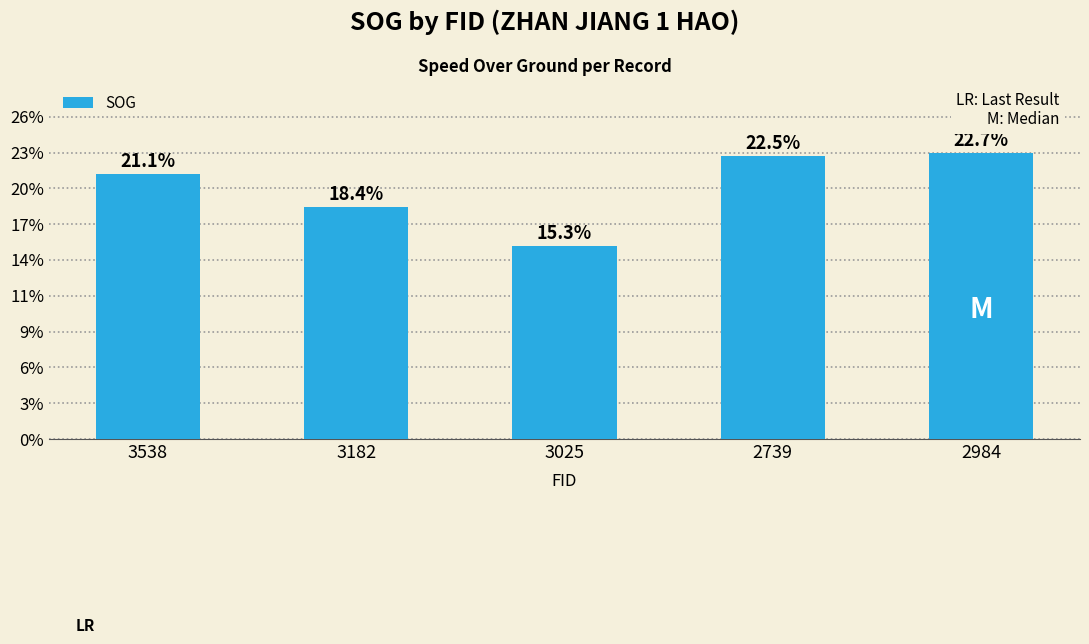

Does the chart contain any negative values?

No